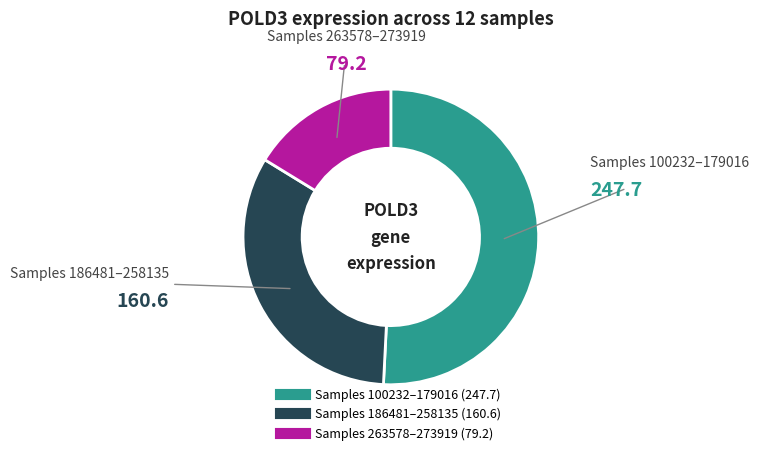

Is there any slice that represents more than half of the pie?

Yes